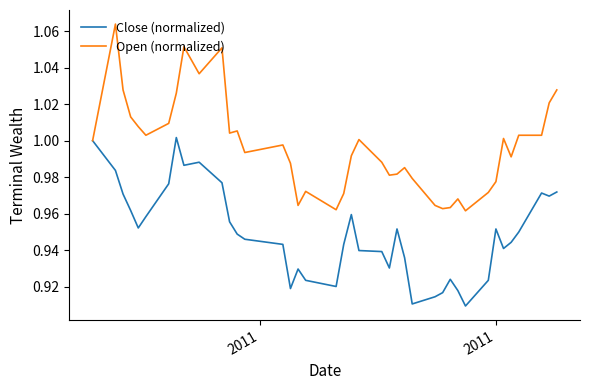

List the series in order of their overall mean, lowest first.

Close (normalized), Open (normalized)